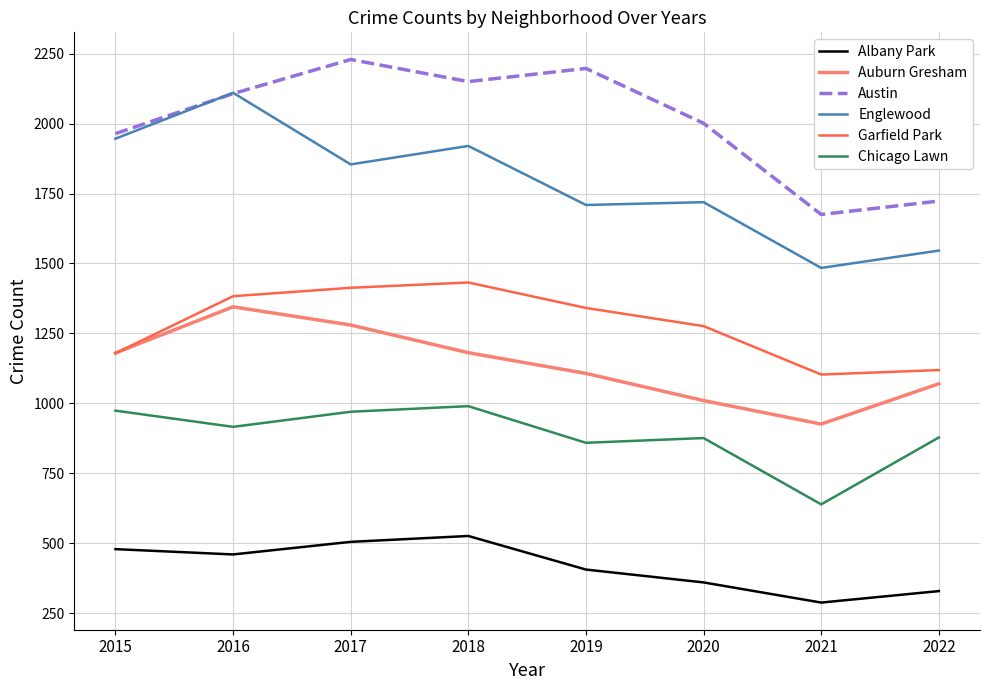

Which series has the largest total across all categories?

Austin